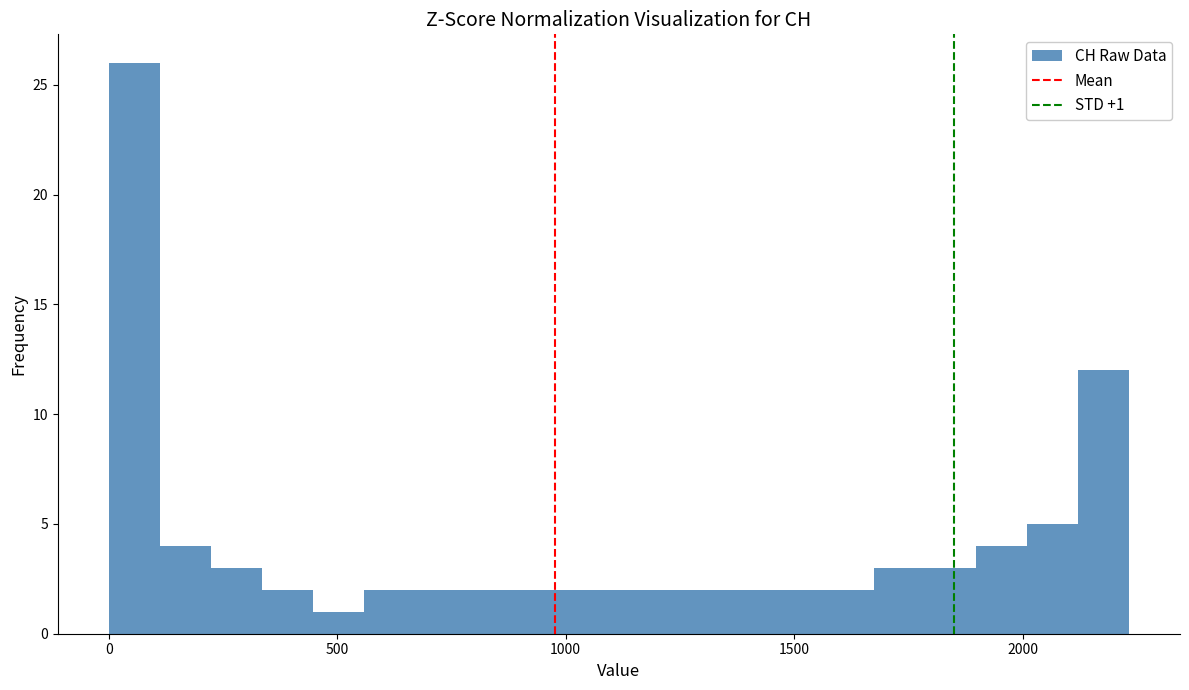

Read against the x-axis, roughly where is the centre of the tallest bar?

50